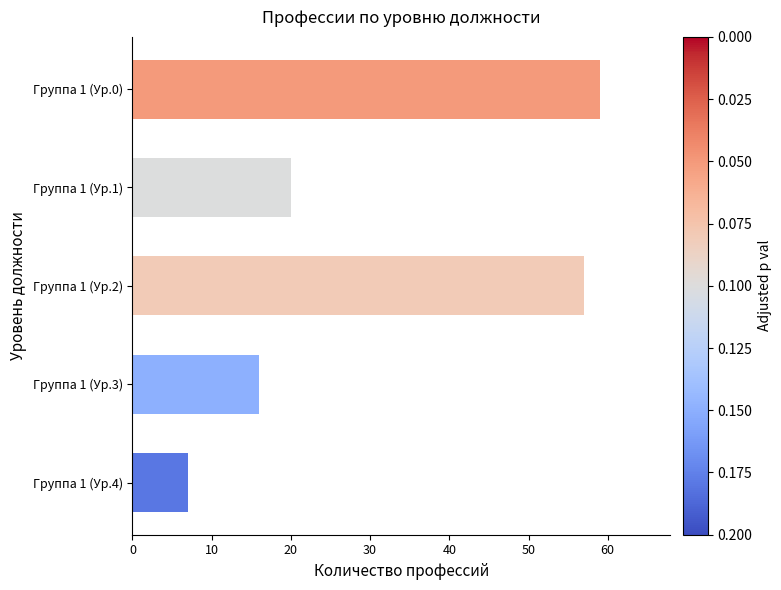

What is the average value?

32